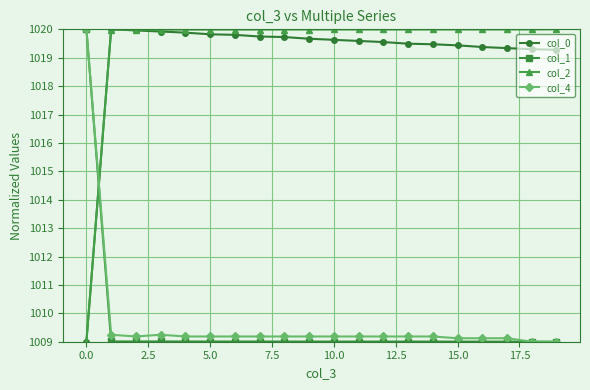

What is the maximum value shown in the chart?

1020.0